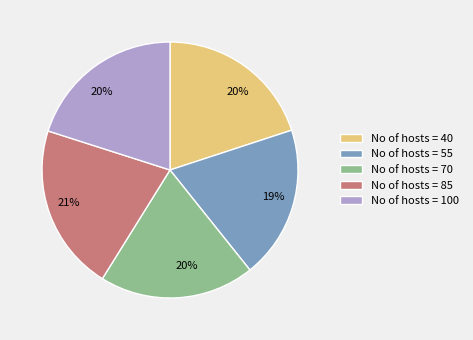

The No of hosts = 100 slice represents 6% of the pie. True or false?

False